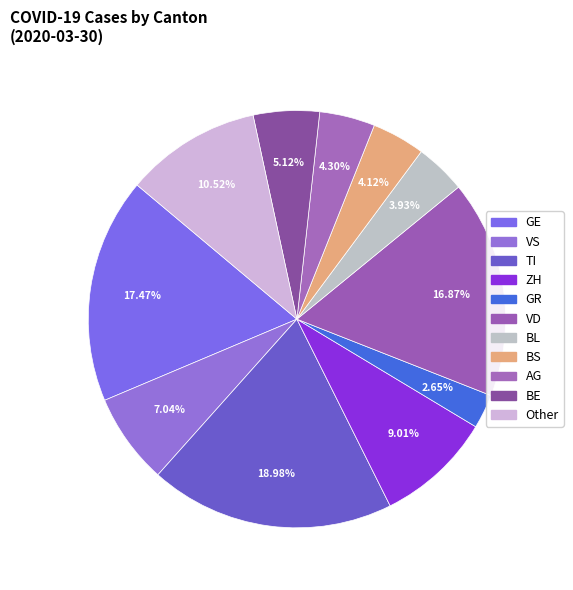

The BS slice represents 1% of the pie. True or false?

False